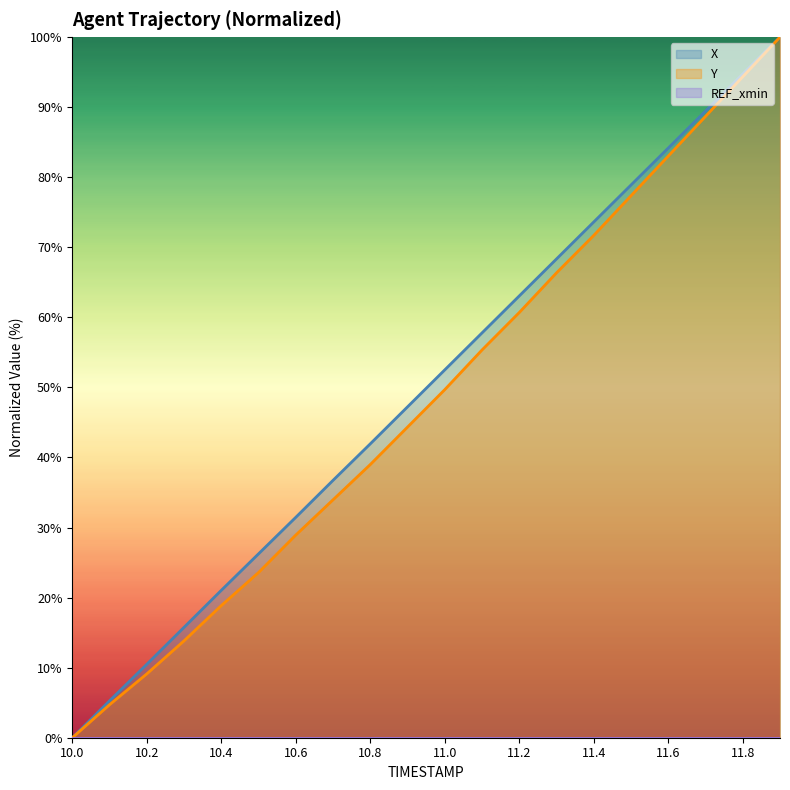

Is the value of Y at 11.0 greater than the value of X at 10.0?

Yes